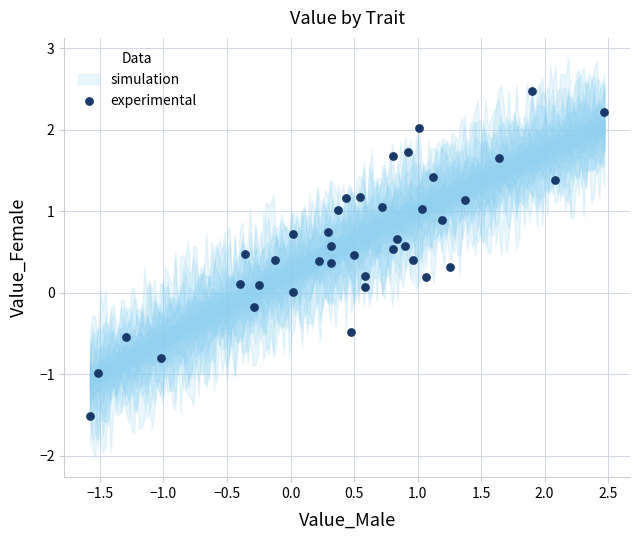

What is the range of X values (max minus min)?

4.0